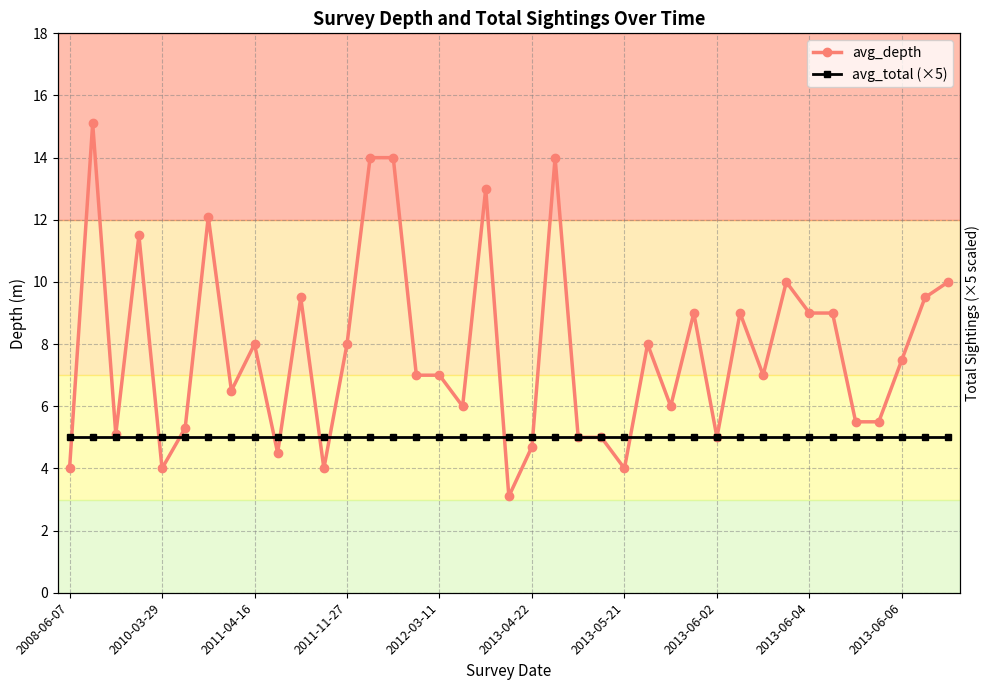

In avg_depth, how many points are lower than both neighbors (excluding endpoints)?

11